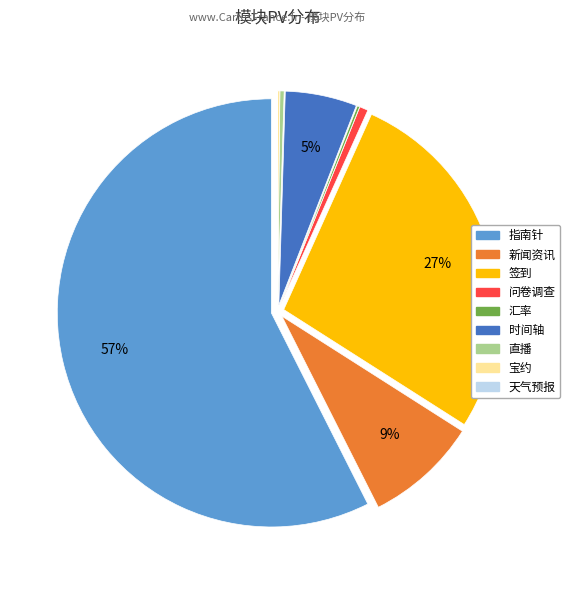

Which has a higher value, 新闻资讯 or 问卷调查?

新闻资讯